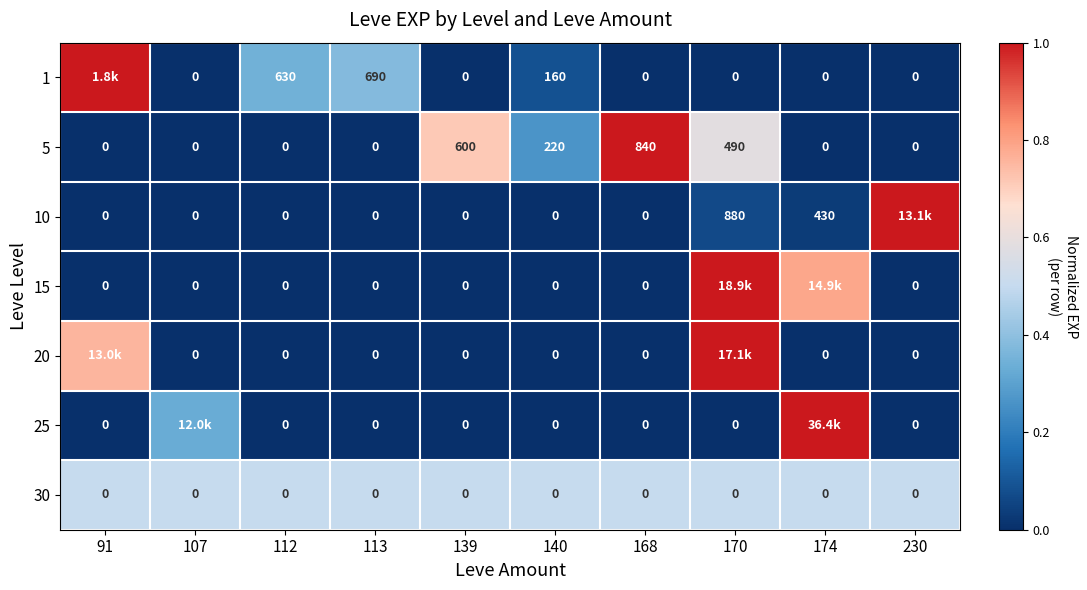

Is the value of 1 at 168 greater than the value of 5 at 170?

No